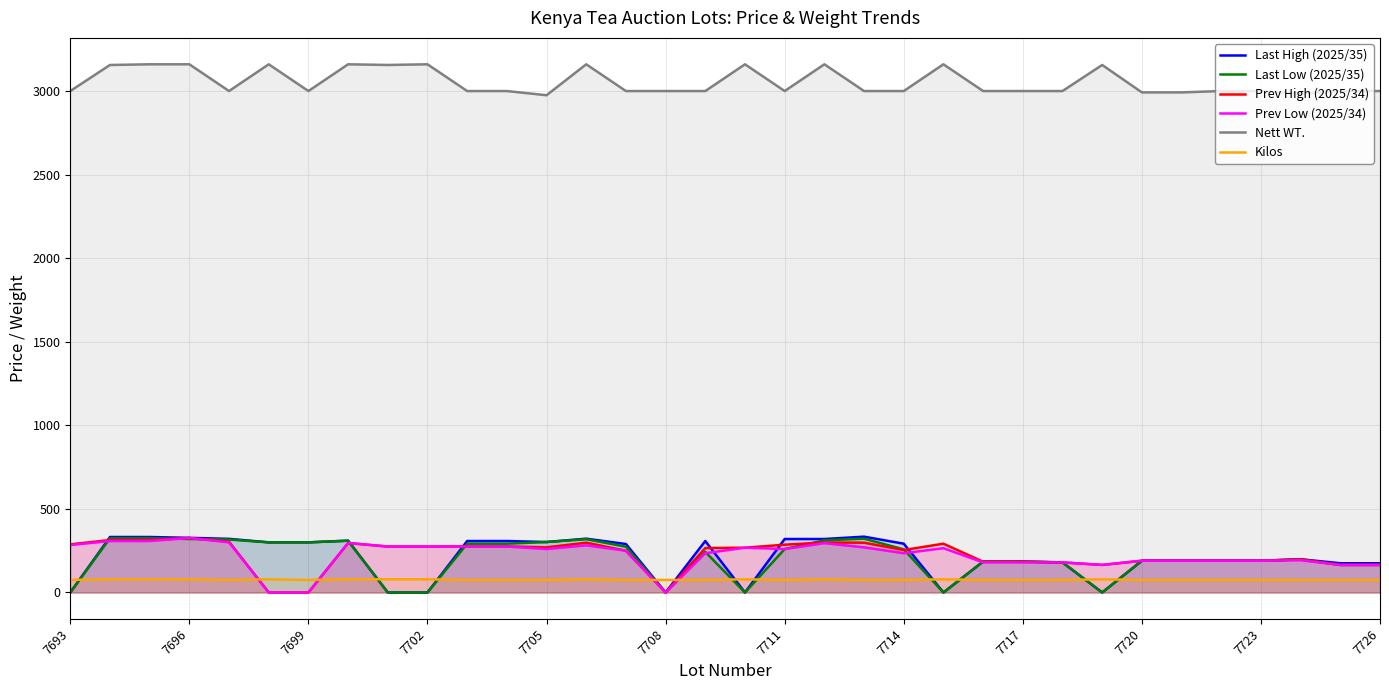

True or false: Prev Low (2025/34) has more than 0 interior local peaks.

True